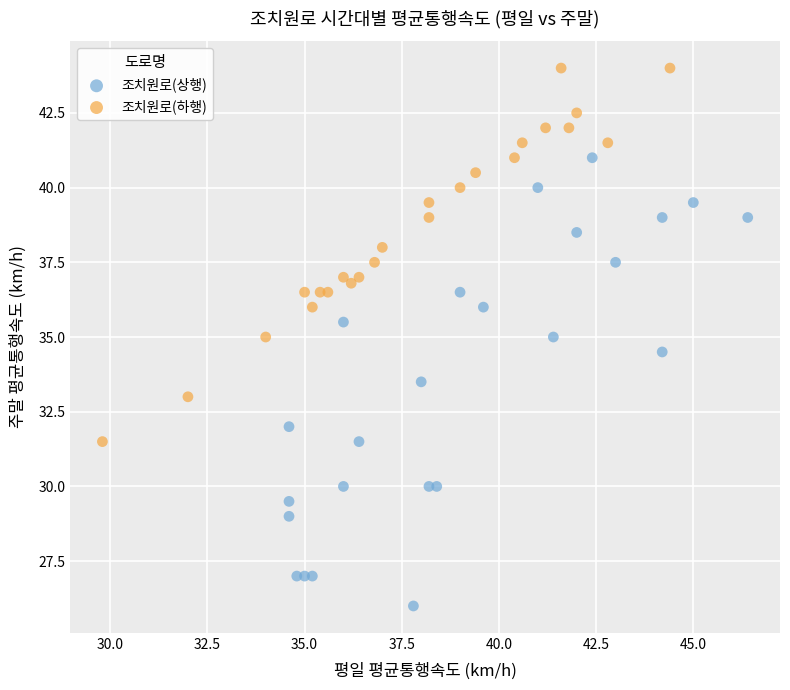

Which series contains the lowest Y value?

조치원로(상행)